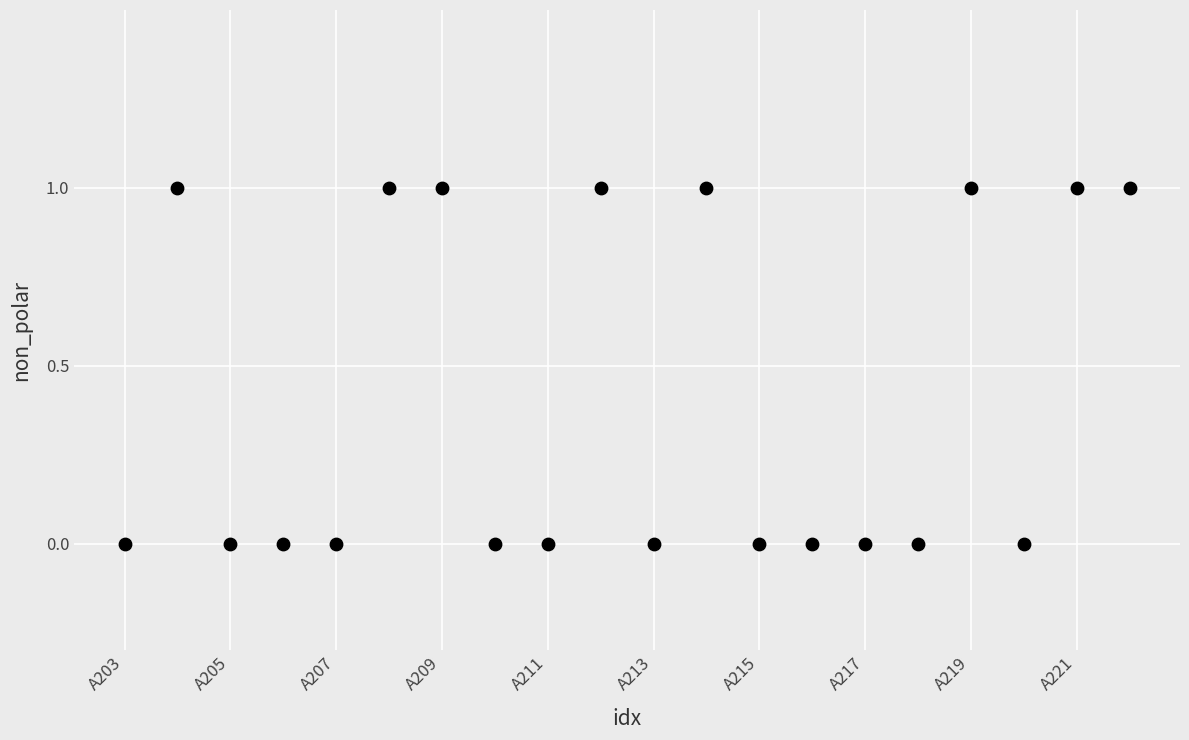

Count the number of points in this scatter plot.

20